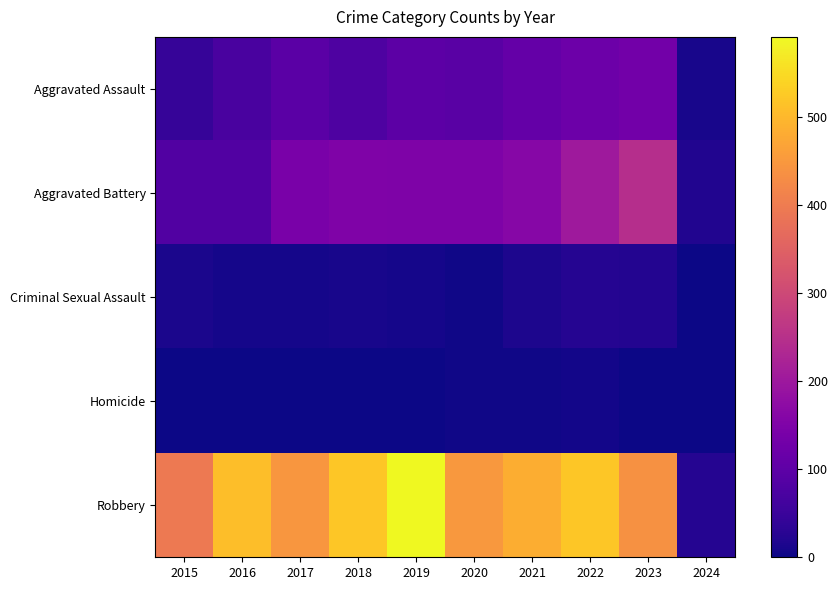

What is the total value across all series at 2015?

535